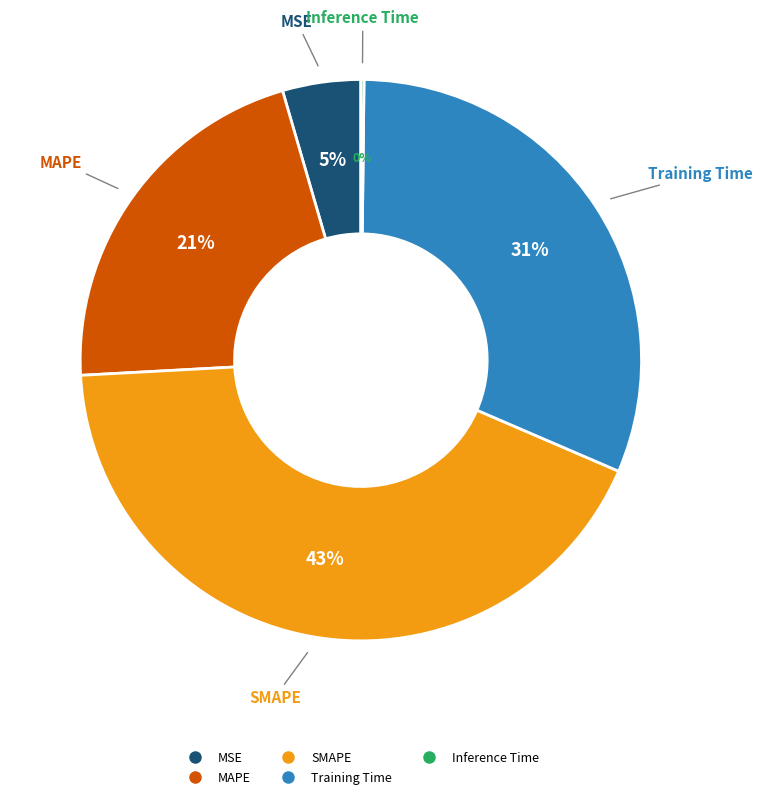

True or false: MAPE accounts for 11% of the total.

False